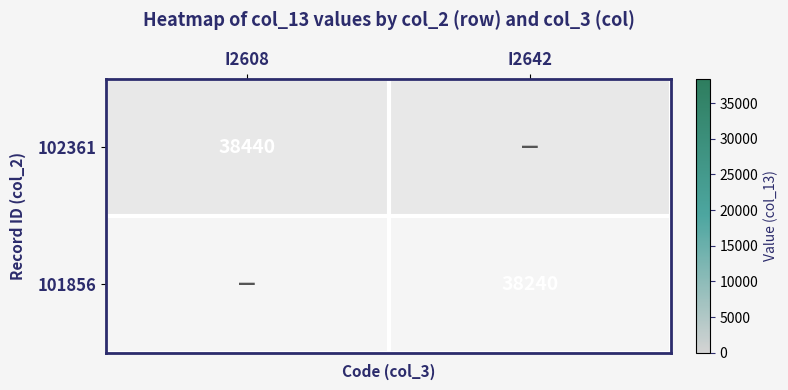

Is the value of 101856 at I2642 greater than the value of 102361 at I2608?

No